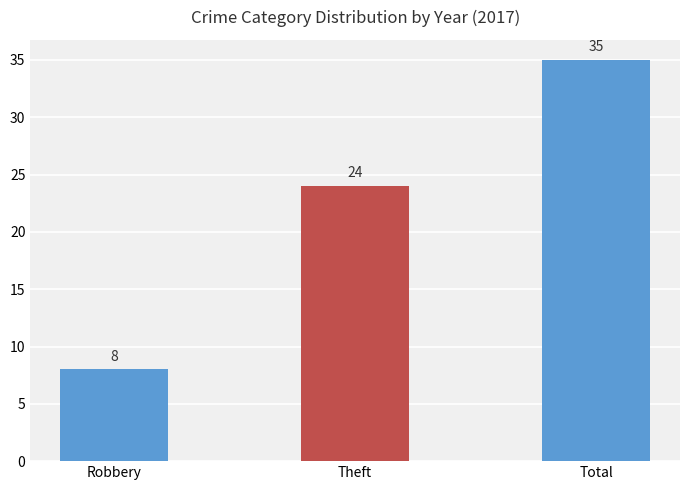

What is the difference between the values at Theft and Robbery?

16